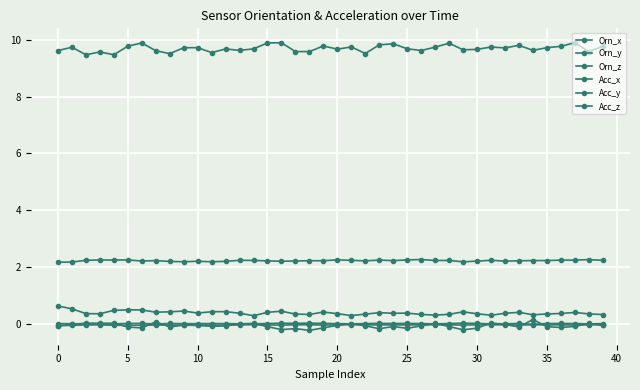

How many lines are shown in the chart?

6